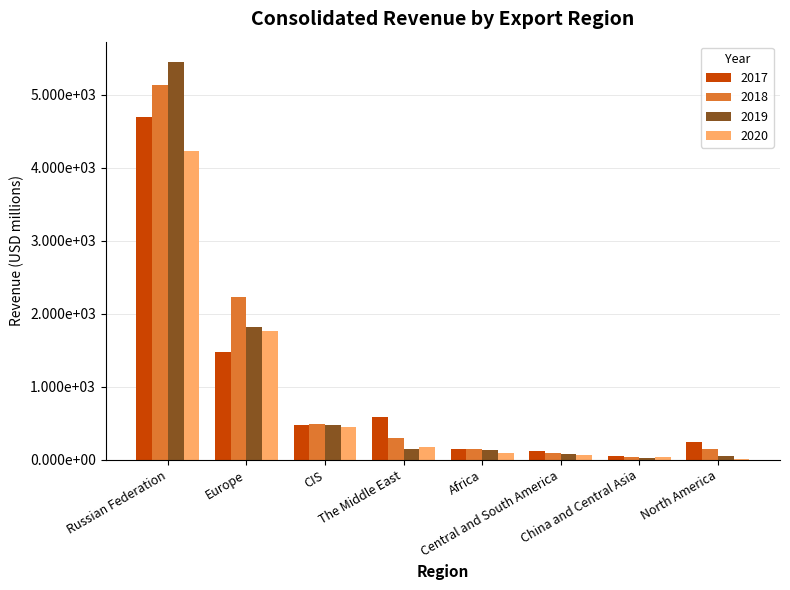

What is the spread (max minus min) of values at China and Central Asia?

32